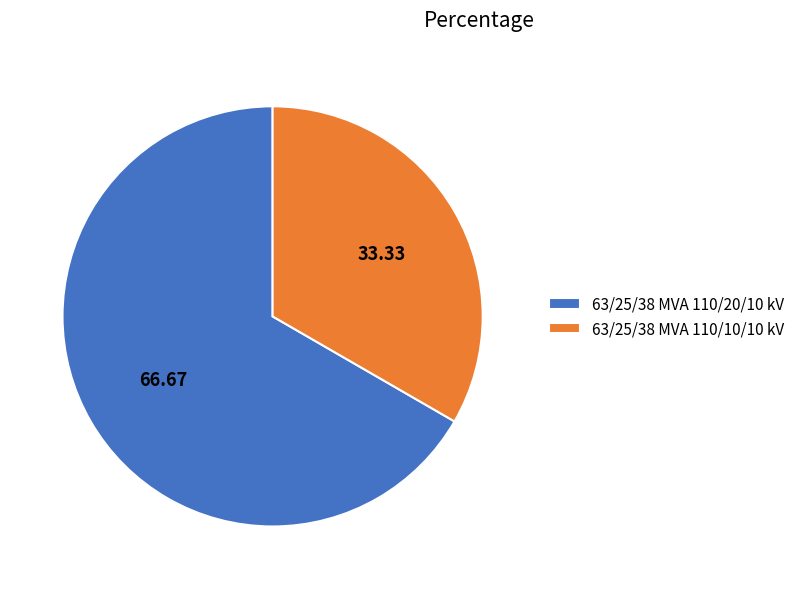

Count the number of slices in the pie.

2